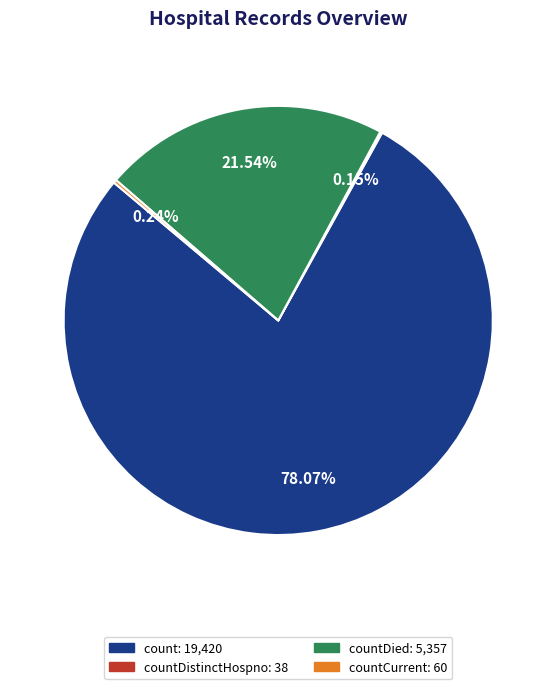

Is there any slice that represents more than half of the pie?

Yes